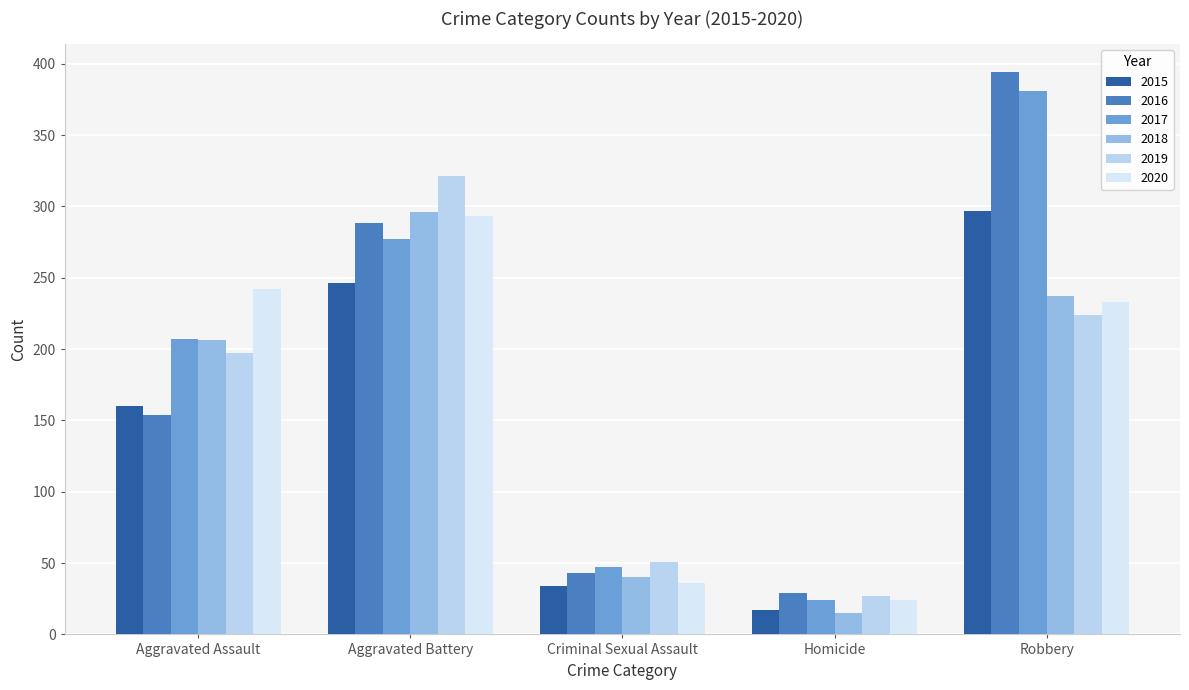

Rank the categories by 2017 value from lowest to highest.

Homicide, Criminal Sexual Assault, Aggravated Assault, Aggravated Battery, Robbery